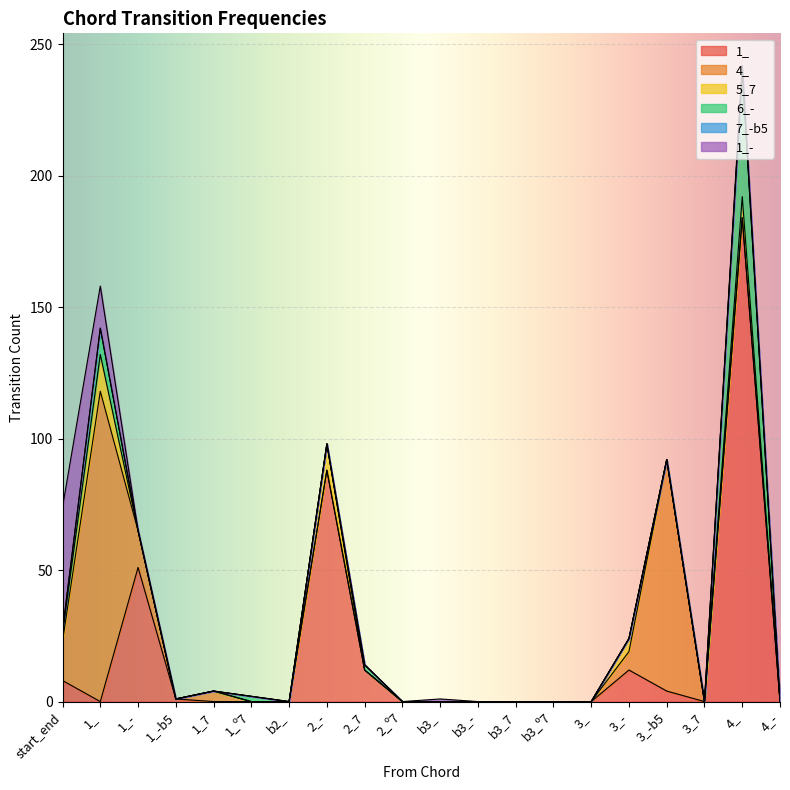

True or false: 5_7 and 1_- cross at least once.

False